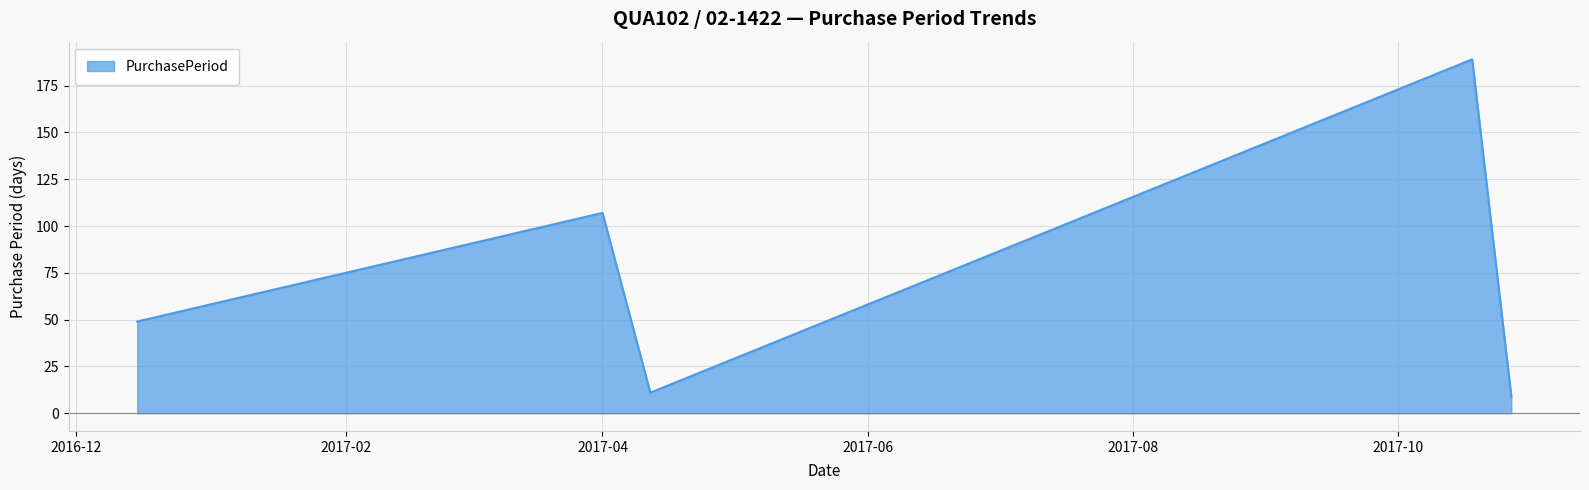

True or false: the data has more than 1 interior local peaks.

True